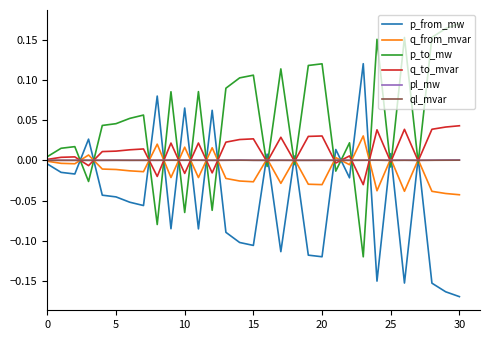

Which series has the largest total across all categories?

p_to_mw